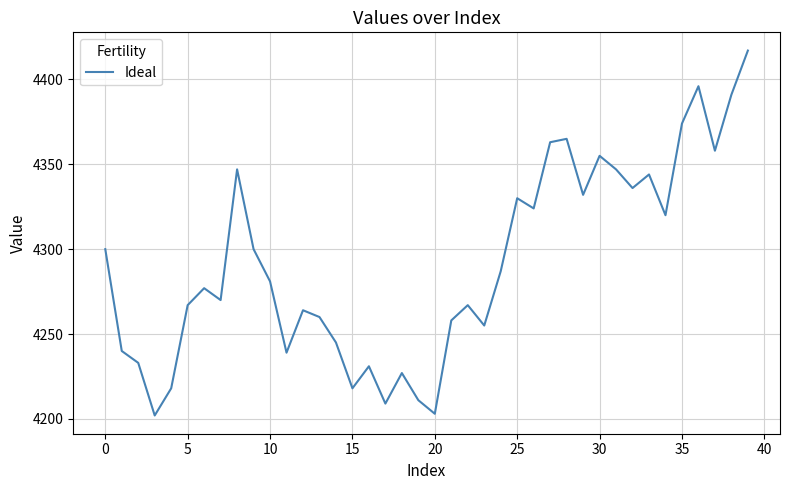

What is the difference between the maximum and minimum values?

215